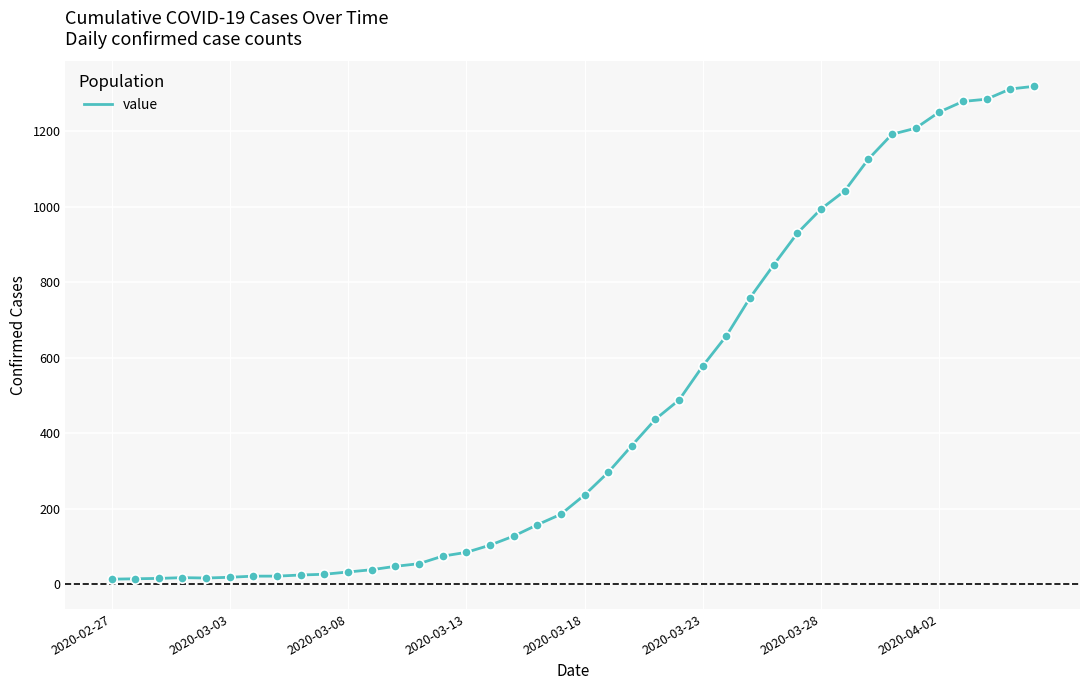

What is the difference between the maximum and minimum values?

1306